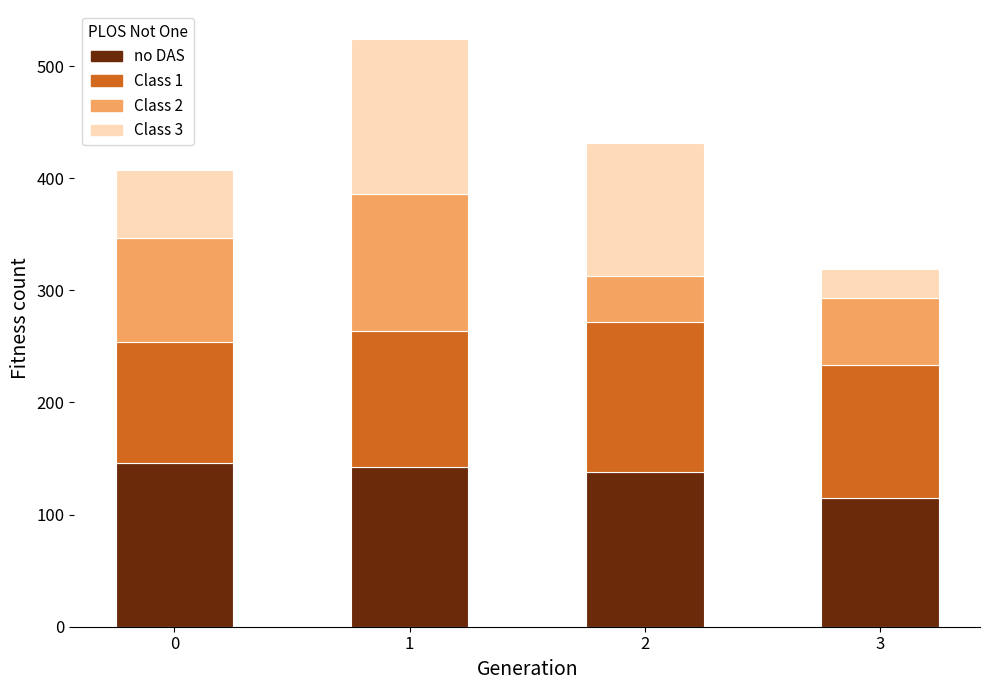

What is the approximate value of no DAS at 0, to the nearest 5?

145